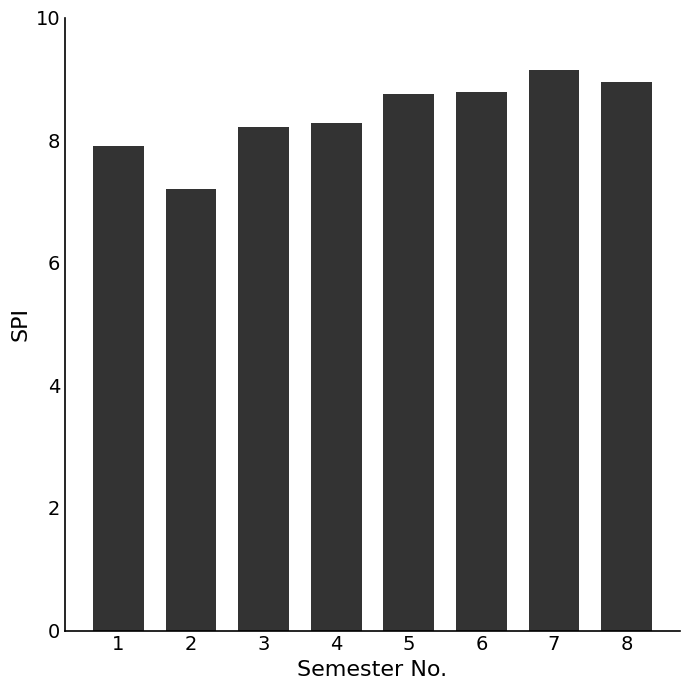

Between 2 and 4, which is larger?

4